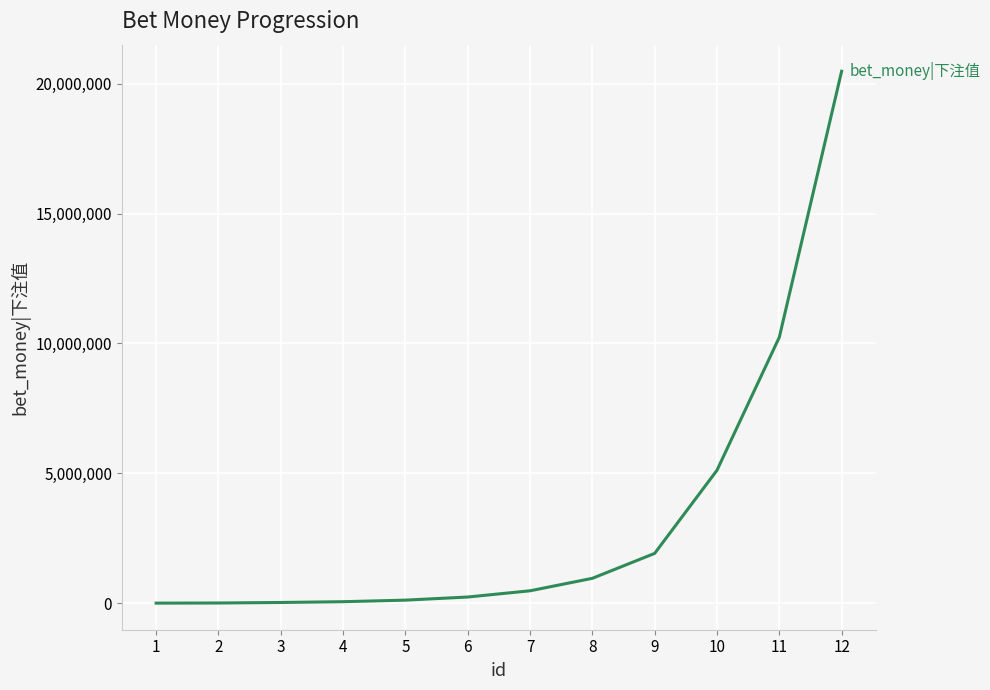

What is the difference between the maximum and minimum values?

20475000